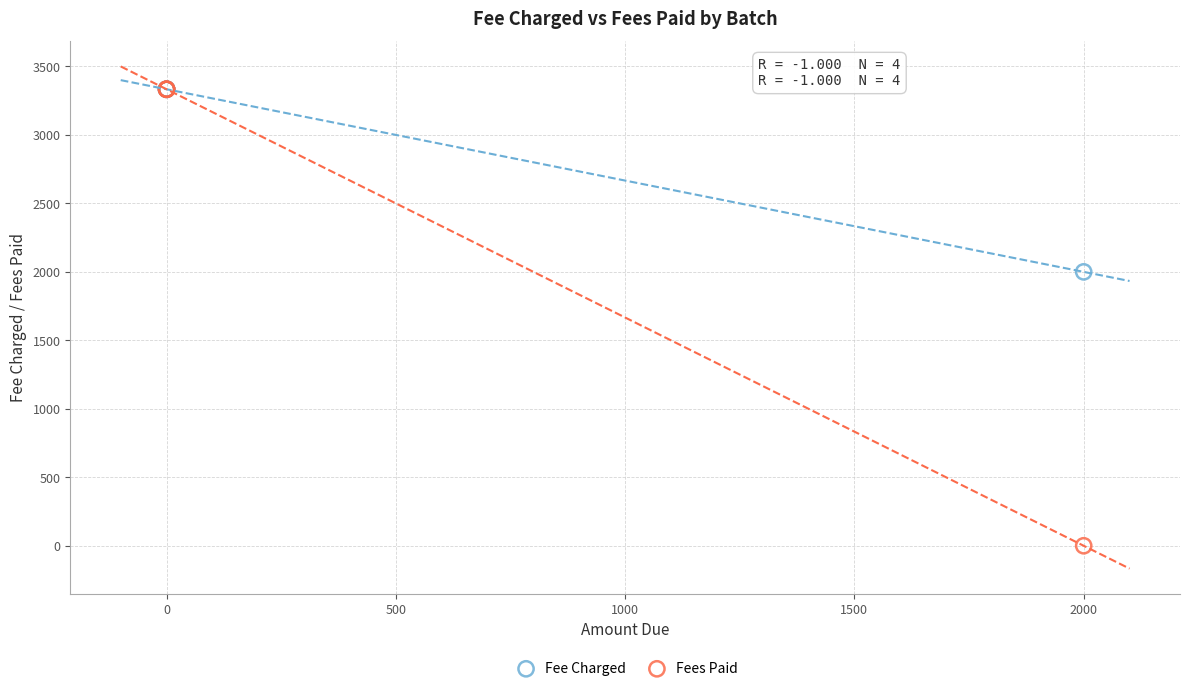

In the Fees Paid series, what Y value is closest to 1667?

3333